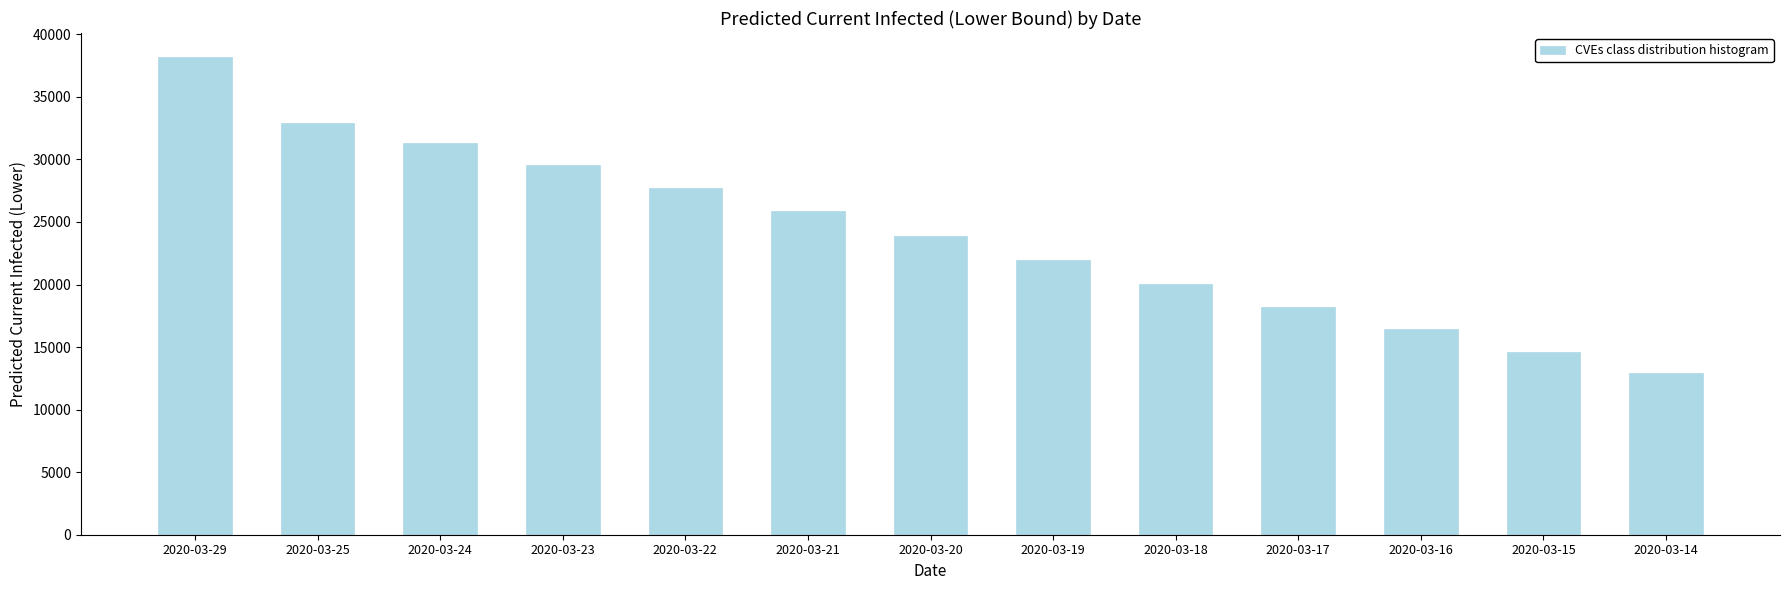

What is the maximum value shown in the chart?

38191